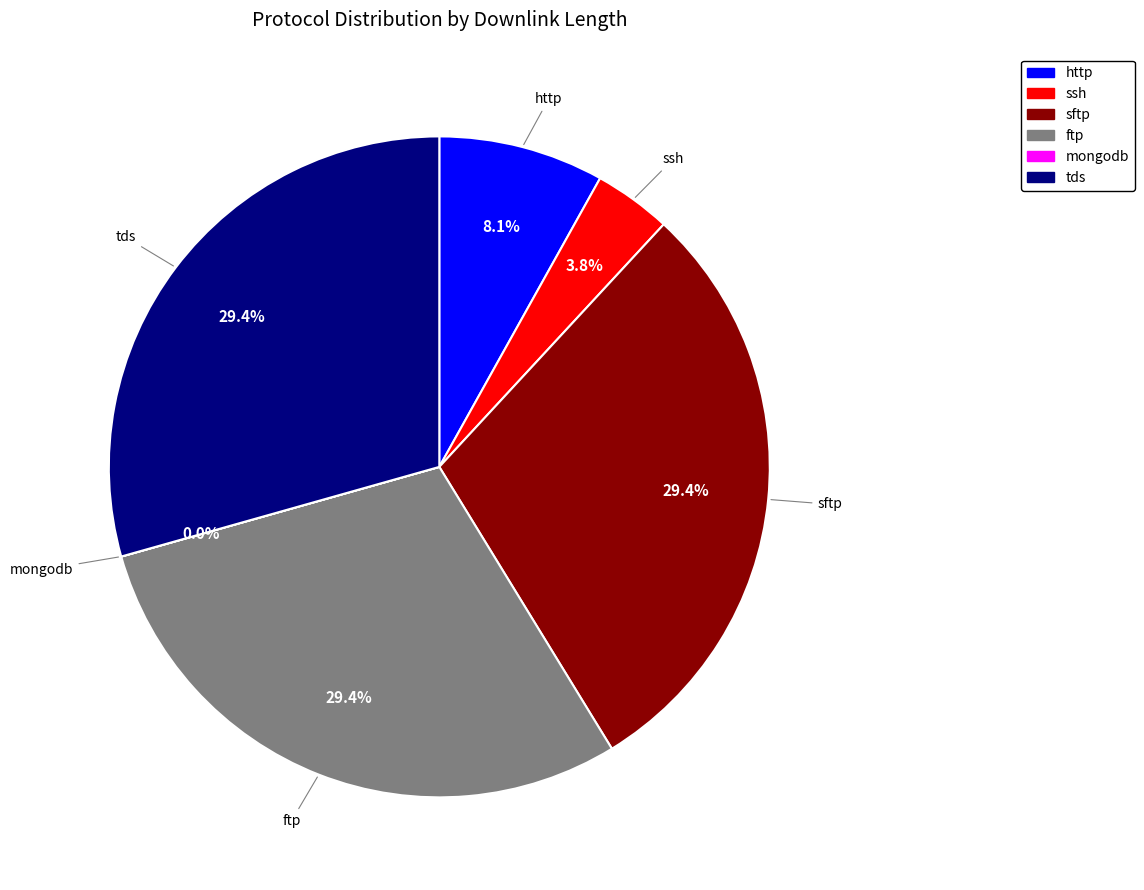

Between http and sftp, which is larger?

sftp